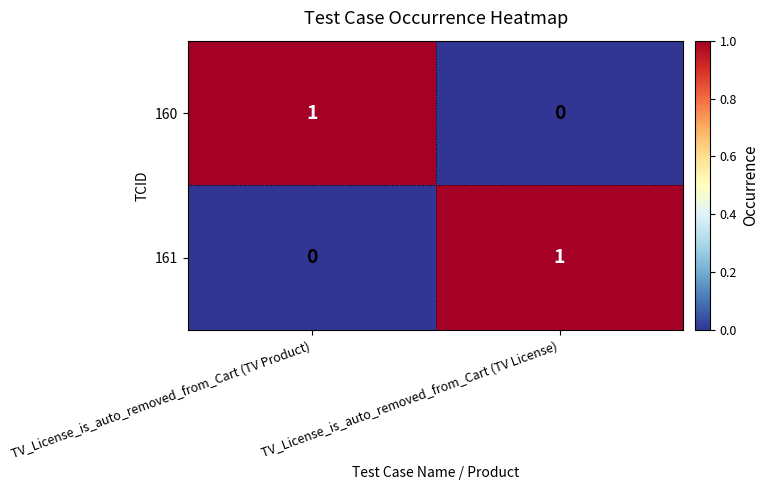

Is it true that 161 equals 0 at TV_License_is_auto_removed_from_Cart (TV Product)?

True